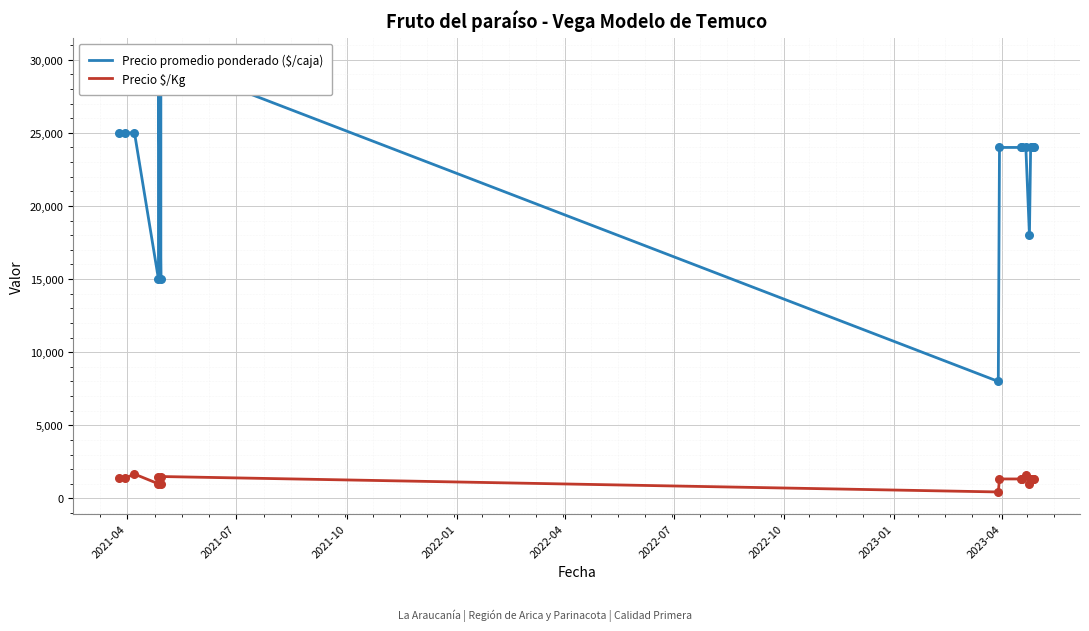

What are all the series names shown in the legend?

Precio promedio ponderado ($/caja), Precio $/Kg